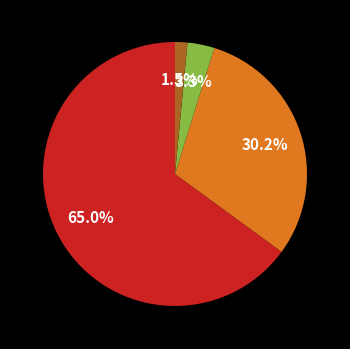

Does any single category account for the majority?

Yes